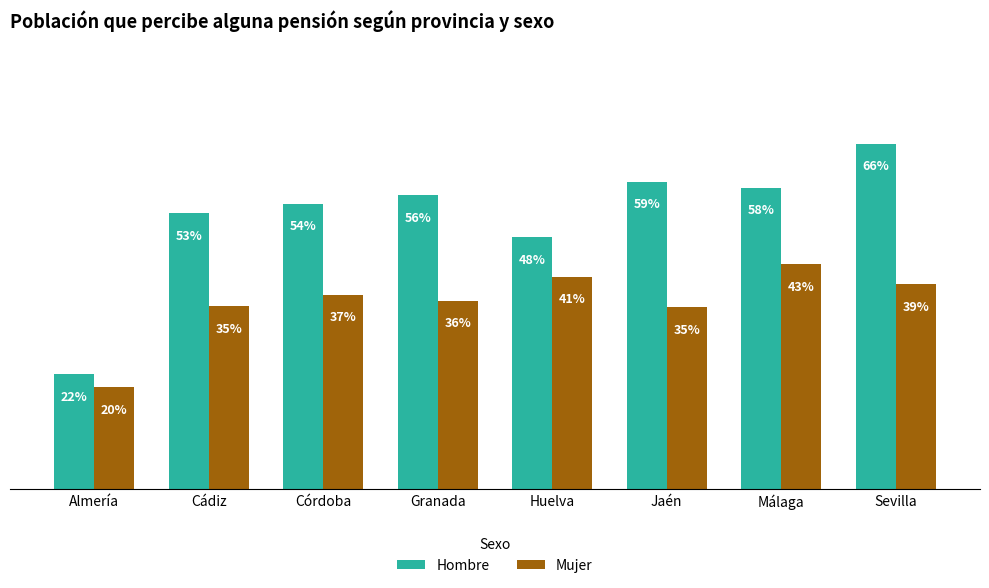

Reading left to right, extract all data points from this chart.

Hombre: 0.2	0.5	0.5	0.6	0.5	0.6	0.6	0.7
Mujer: 0.2	0.3	0.4	0.4	0.4	0.3	0.4	0.4